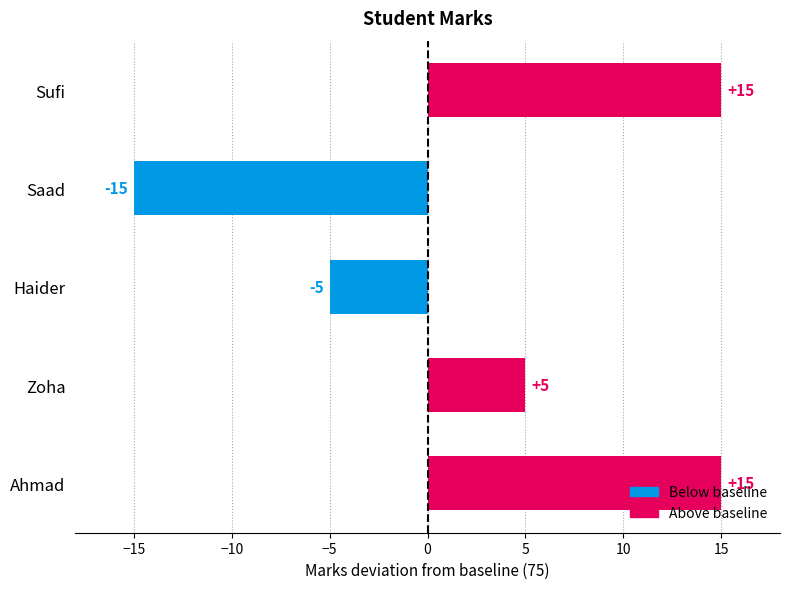

What value does the data have at Haider?

-5